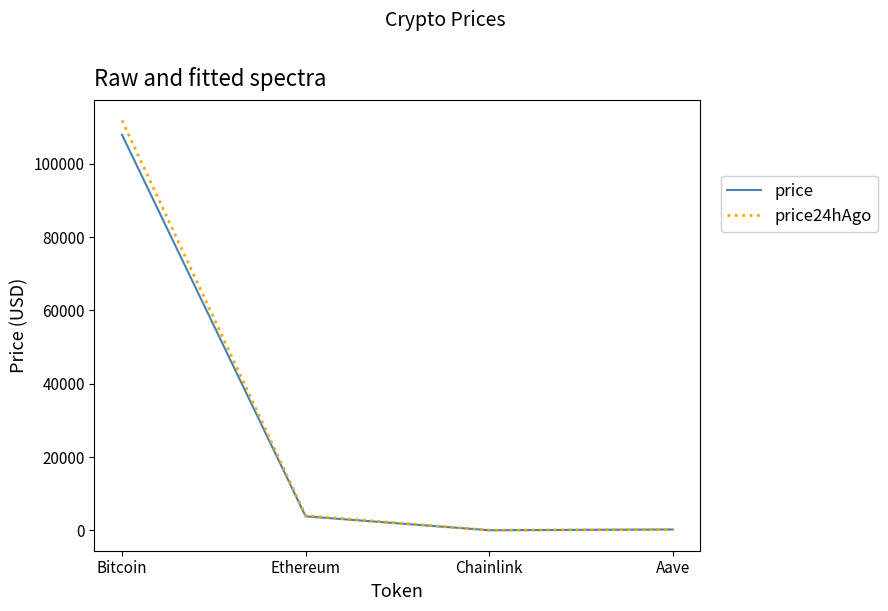

Read the price value at Bitcoin.

107947.0